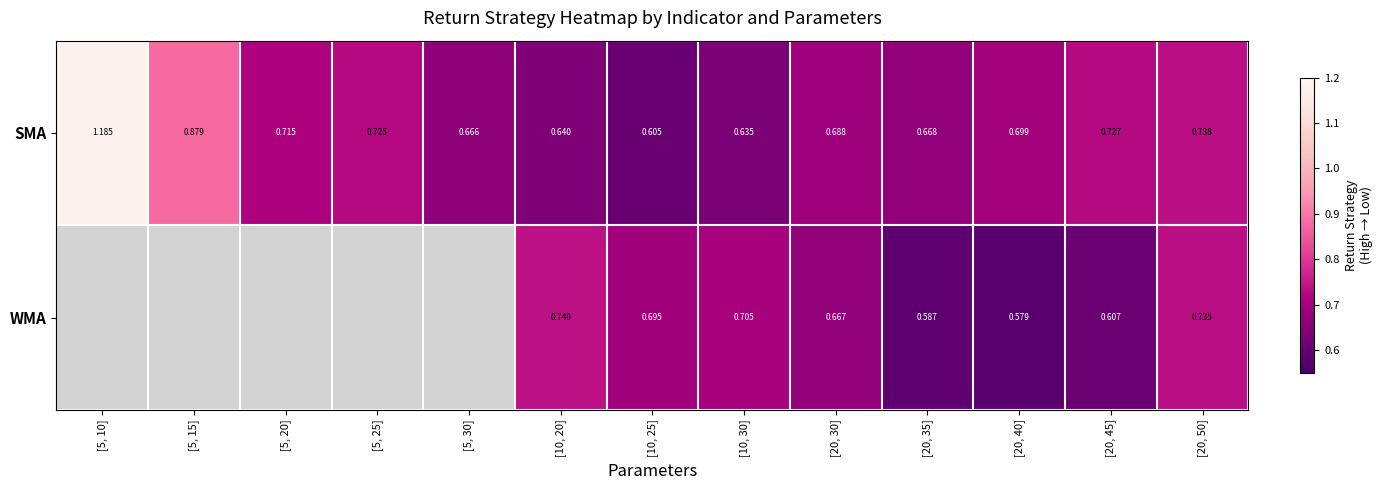

Is the value of SMA at [20, 35] greater than the value of WMA at [10, 25]?

No